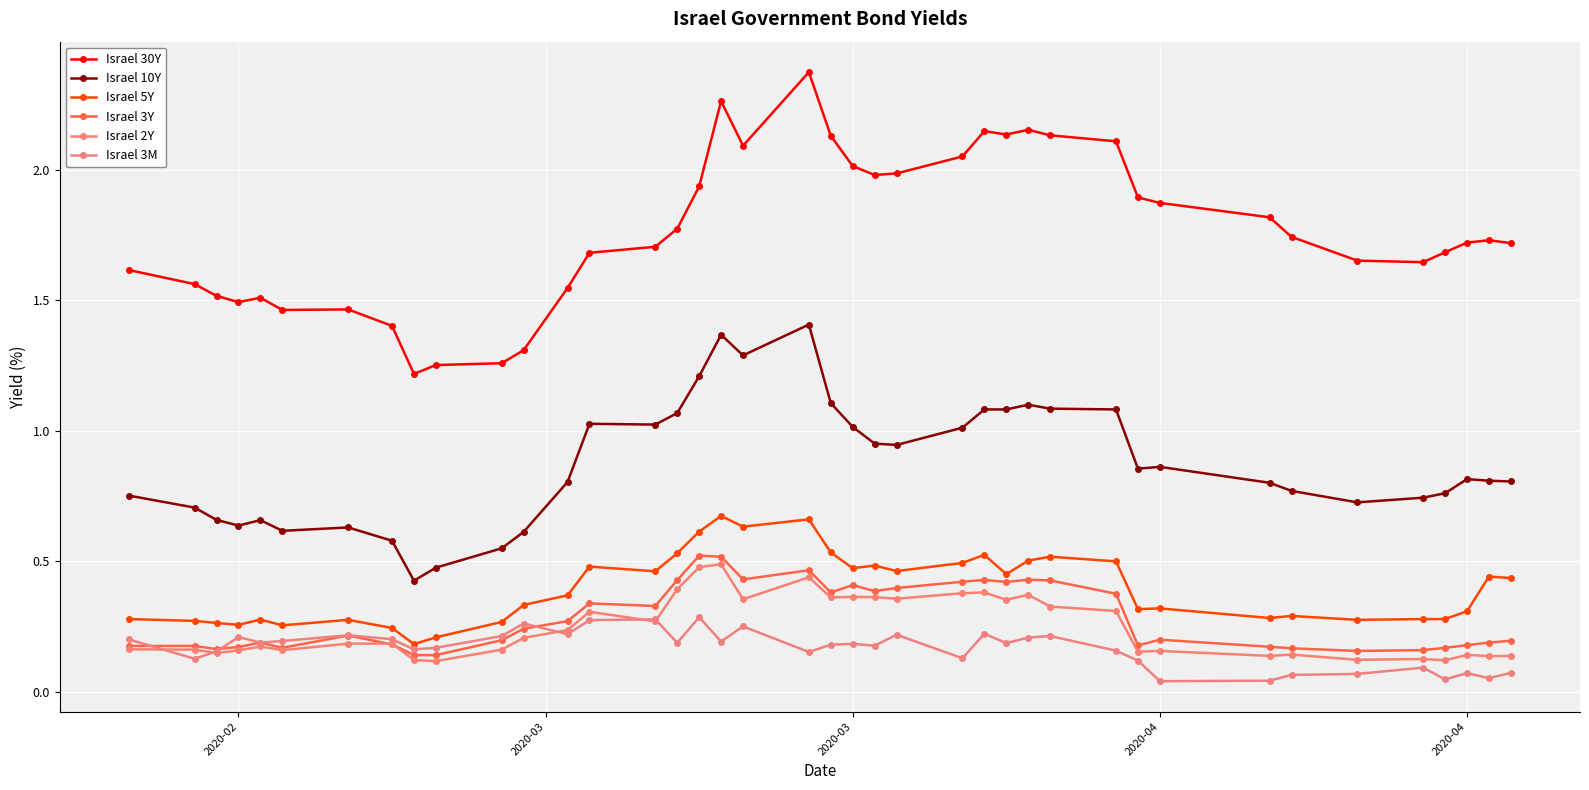

Count the Israel 5Y values in the range 0 to 1.

40